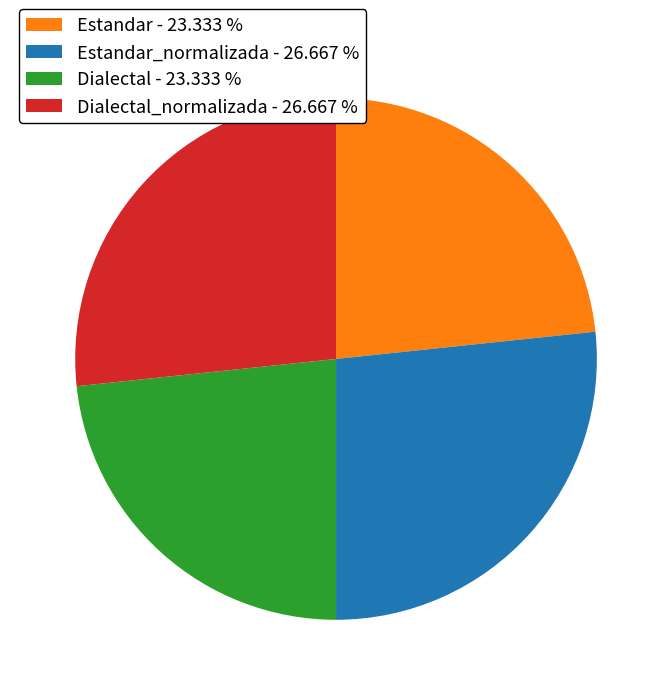

Does any single category account for the majority?

No